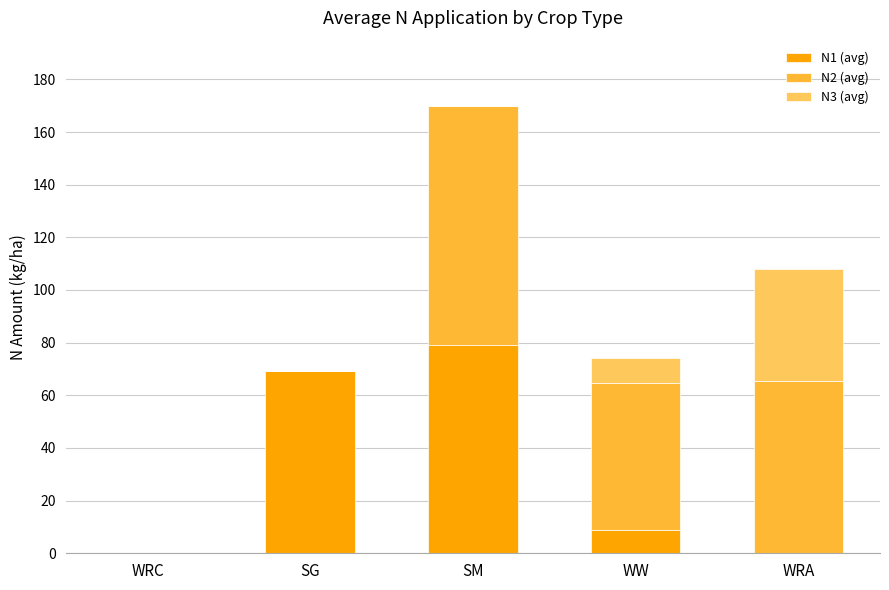

What is the total value across all series at WW?

74.1